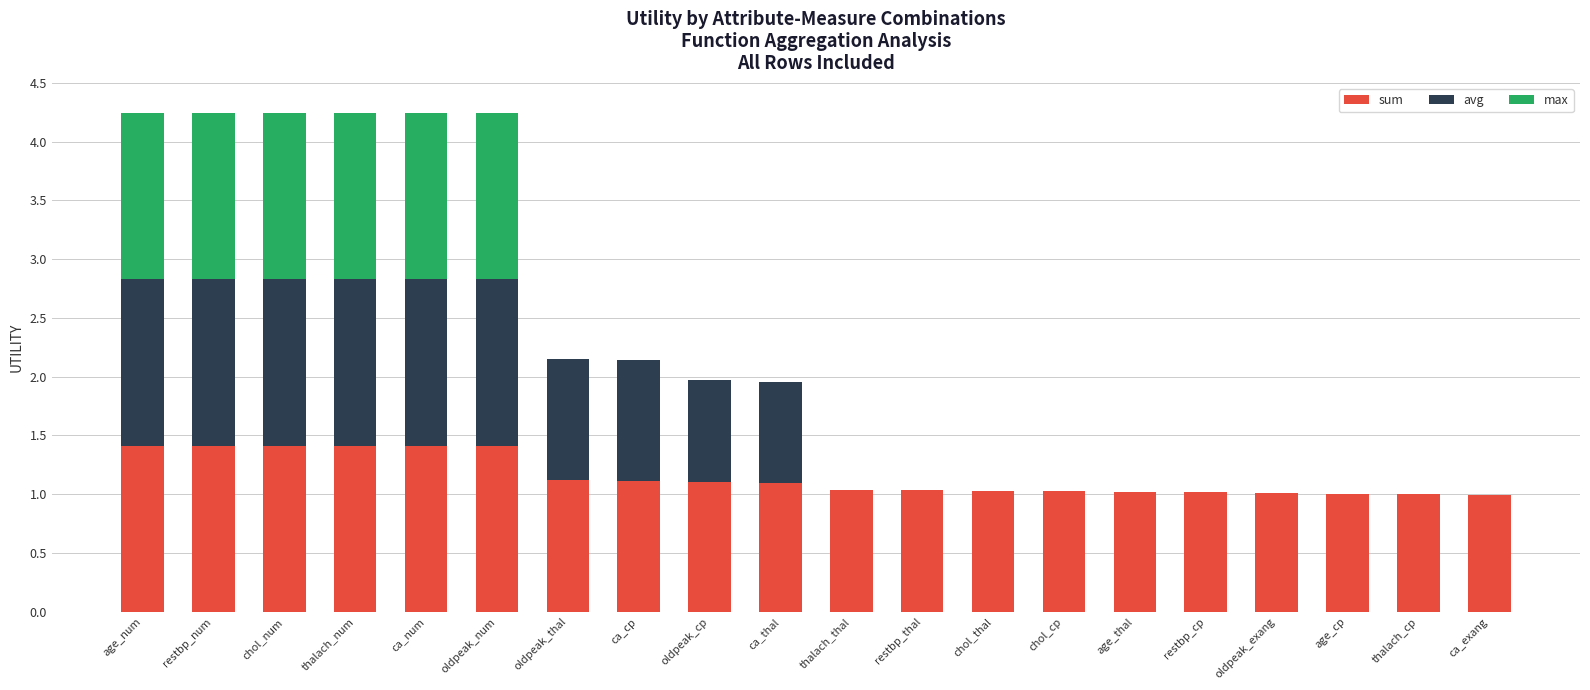

What is the total value across all series at ca_cp?

2.1